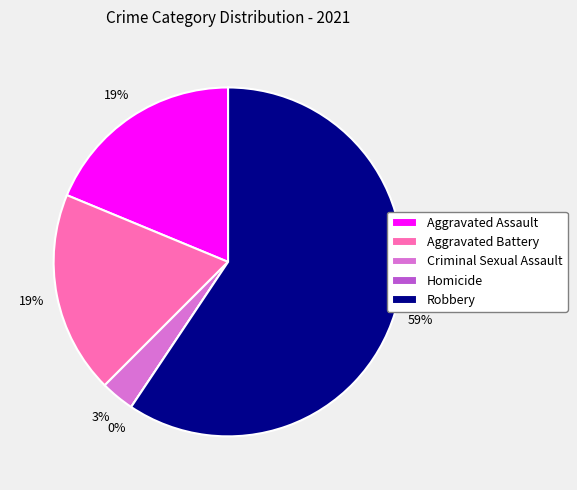

True or false: Aggravated Battery accounts for 25% of the total.

False